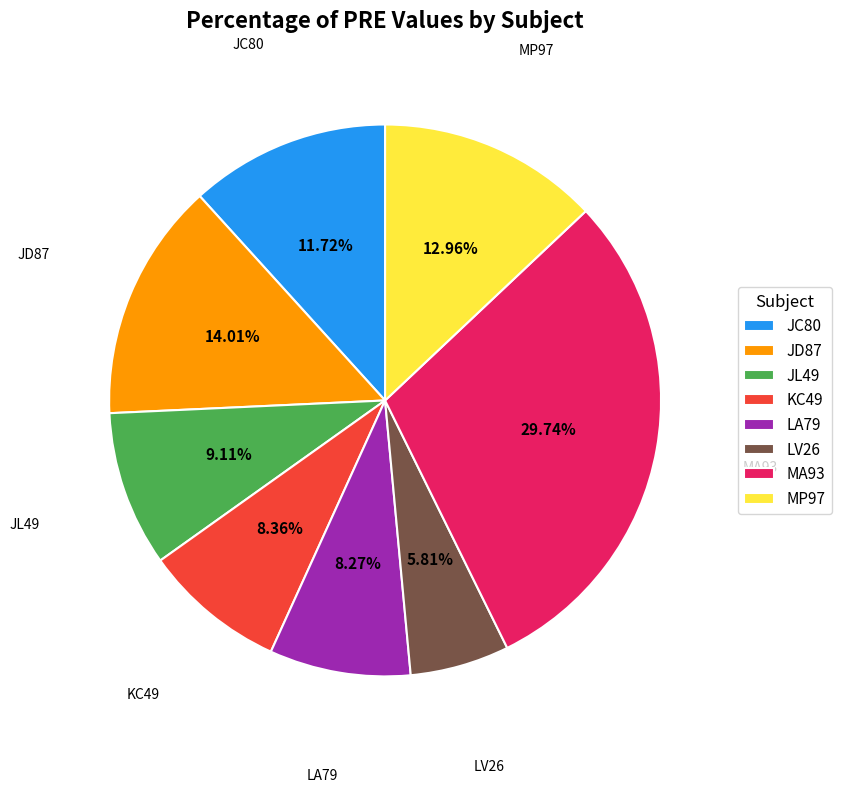

How many segments does this pie chart have?

8